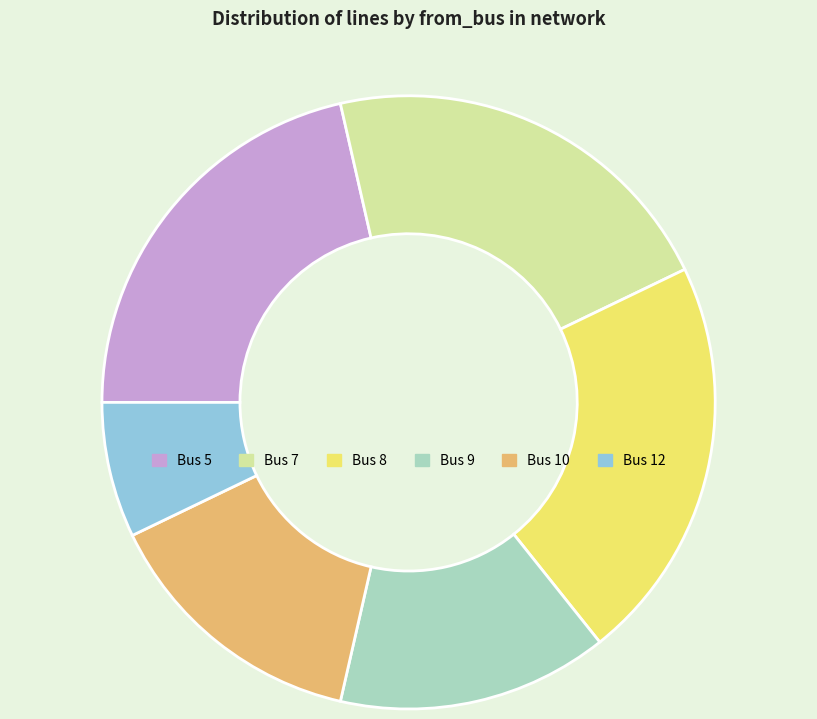

Is there a majority slice in this chart?

No